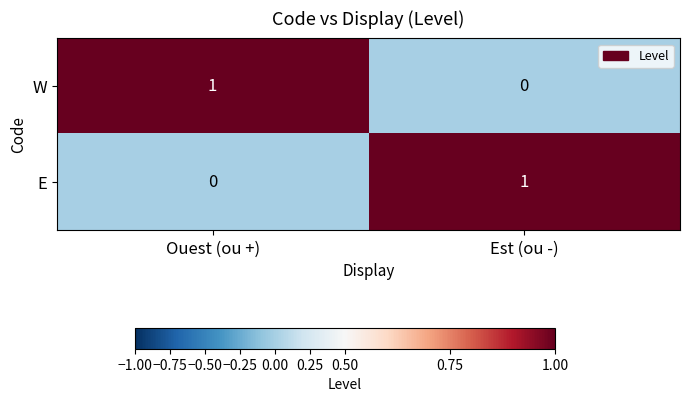

At which label is W closest to 0?

Est (ou -)